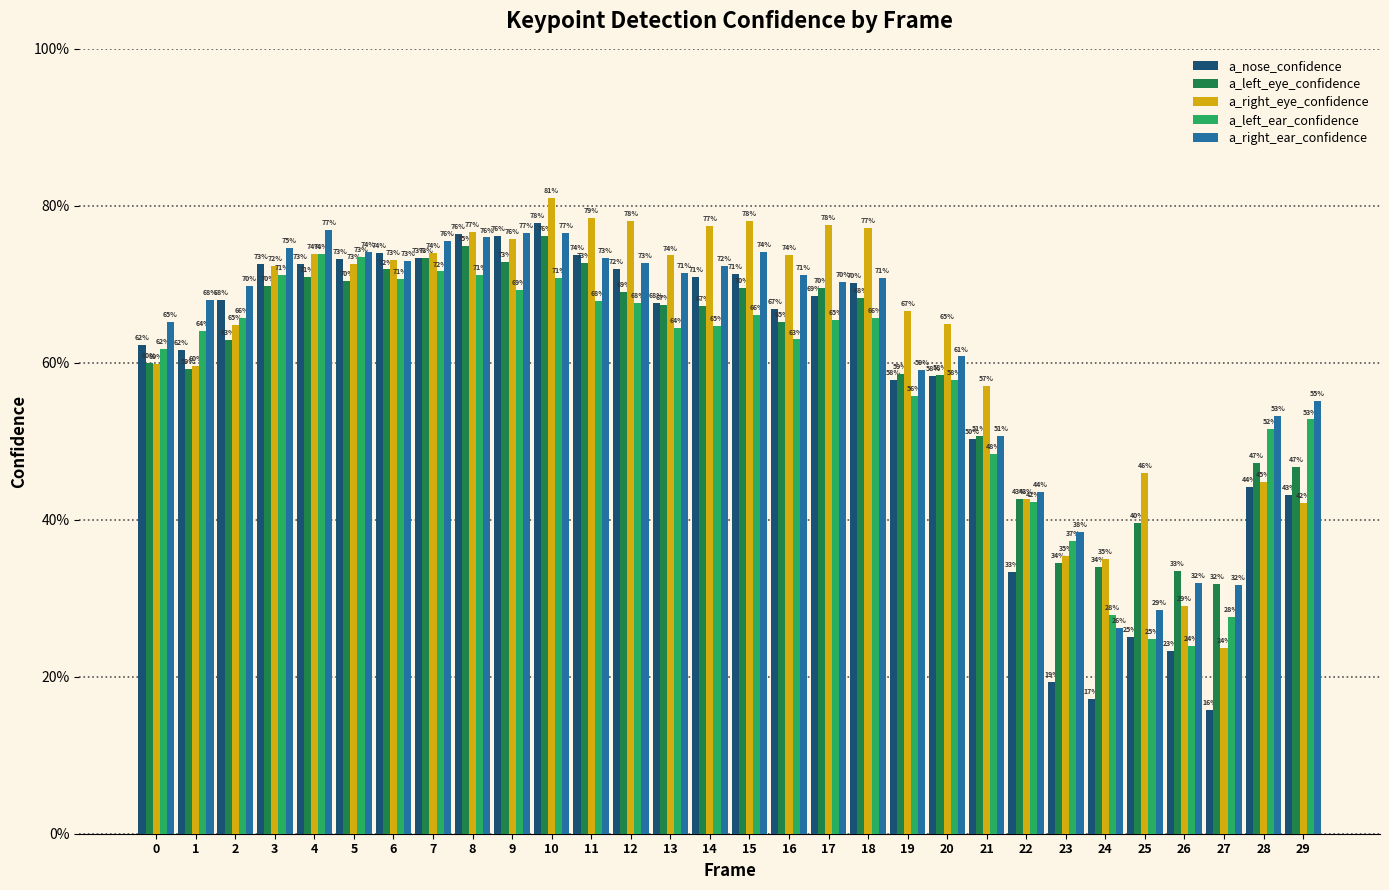

What is the value of the a_left_eye_confidence bar at the 7th from the left?

0.7